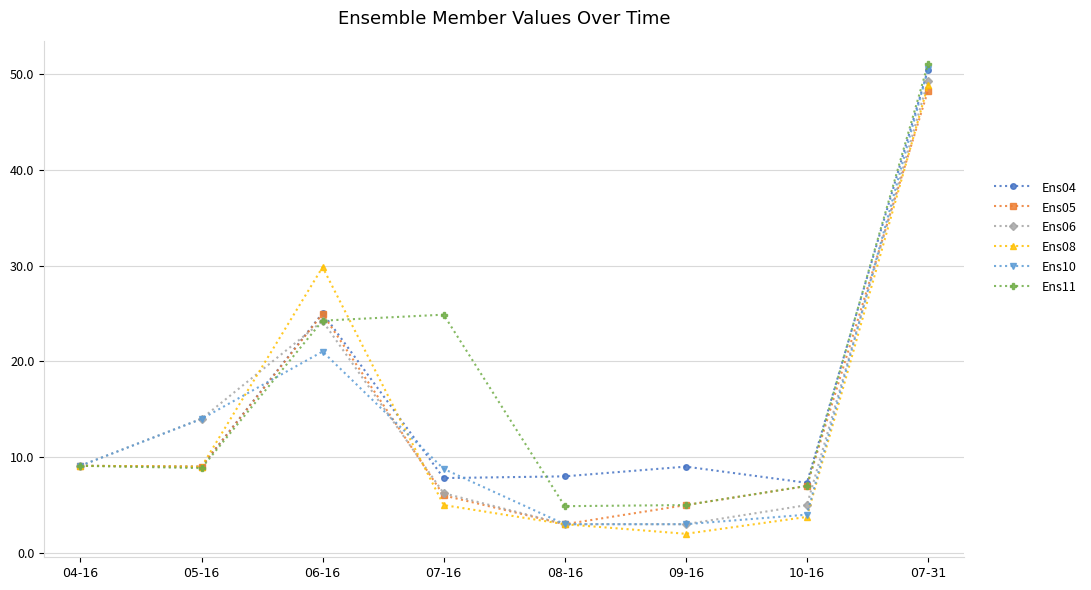

Count the number of data series in this chart.

6